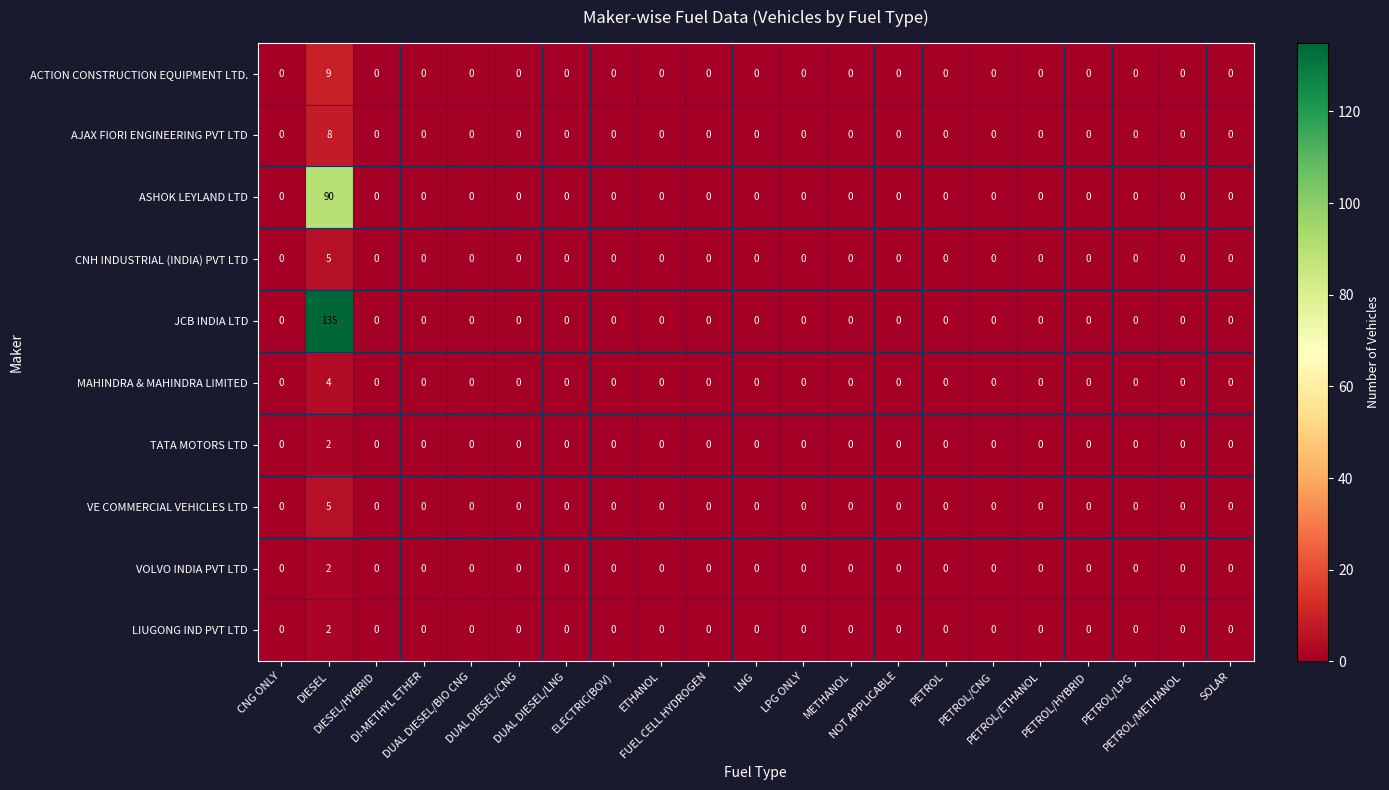

Which series has the largest range (max minus min)?

JCB INDIA LTD